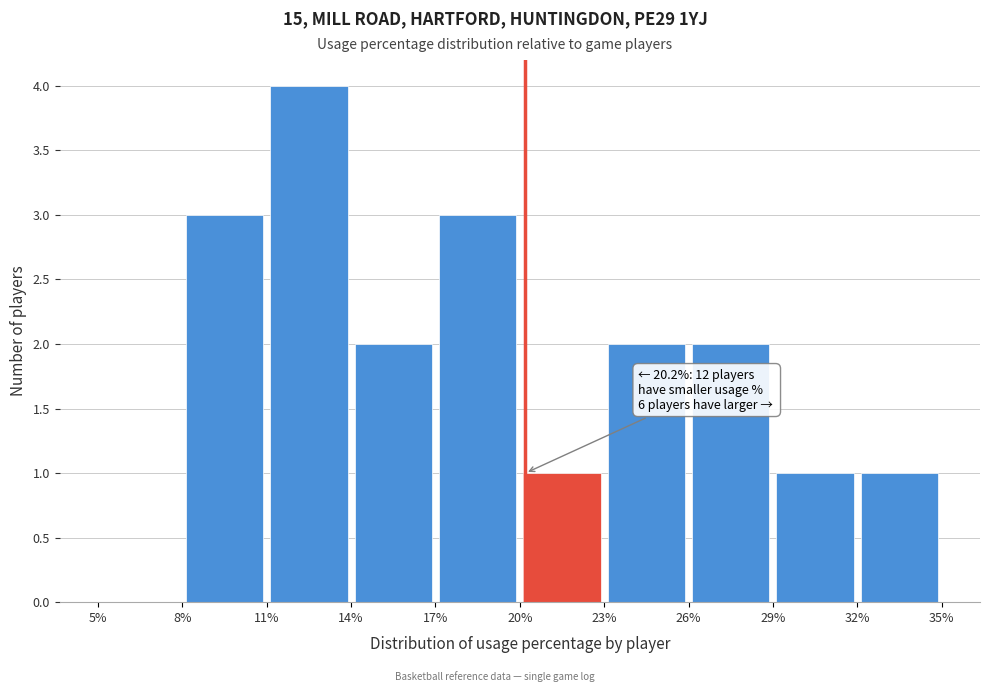

Over which range of the x-axis is the bar tallest?

11% to 14%